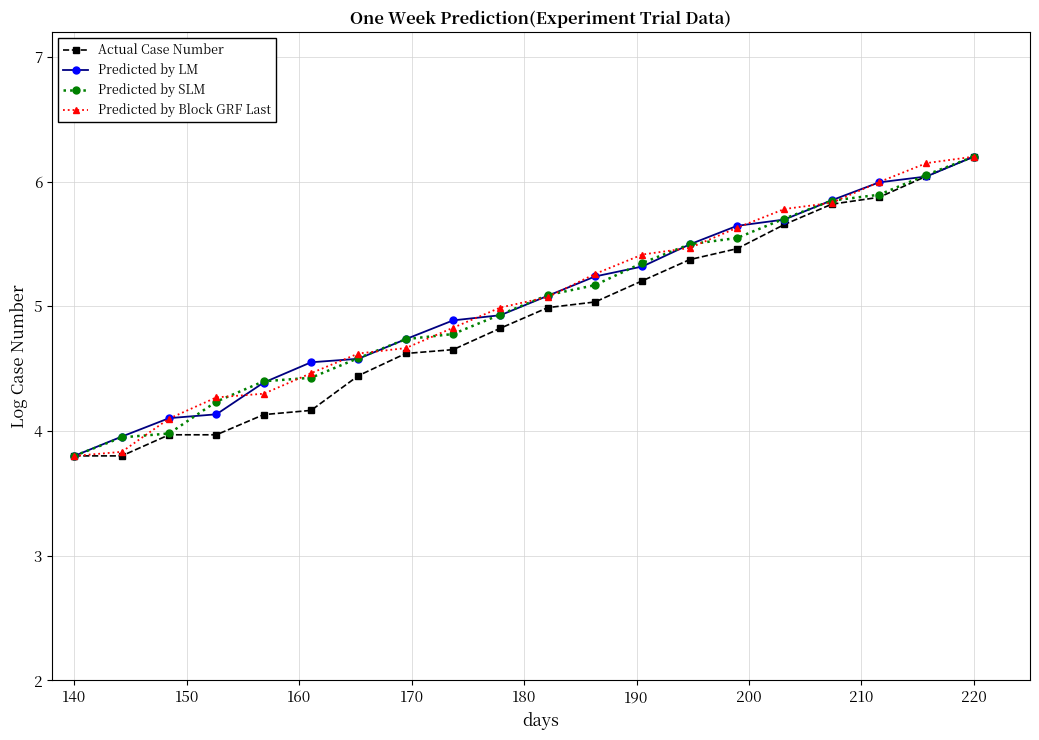

How many values in the Actual Case Number series are below 4?

4